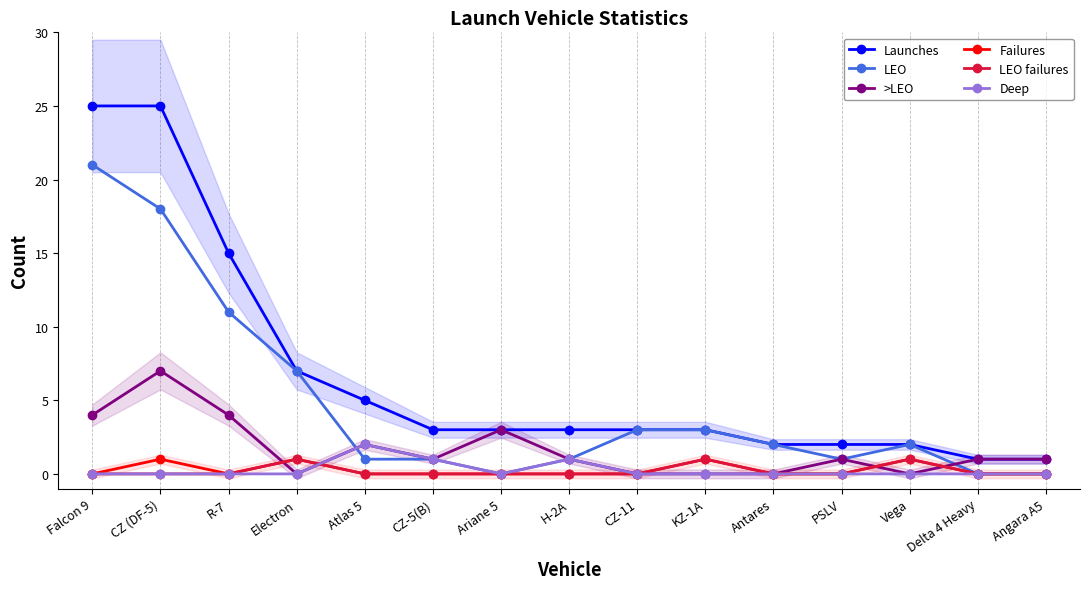

Which has a higher value, Falcon 9 or CZ-5(B)?

Falcon 9